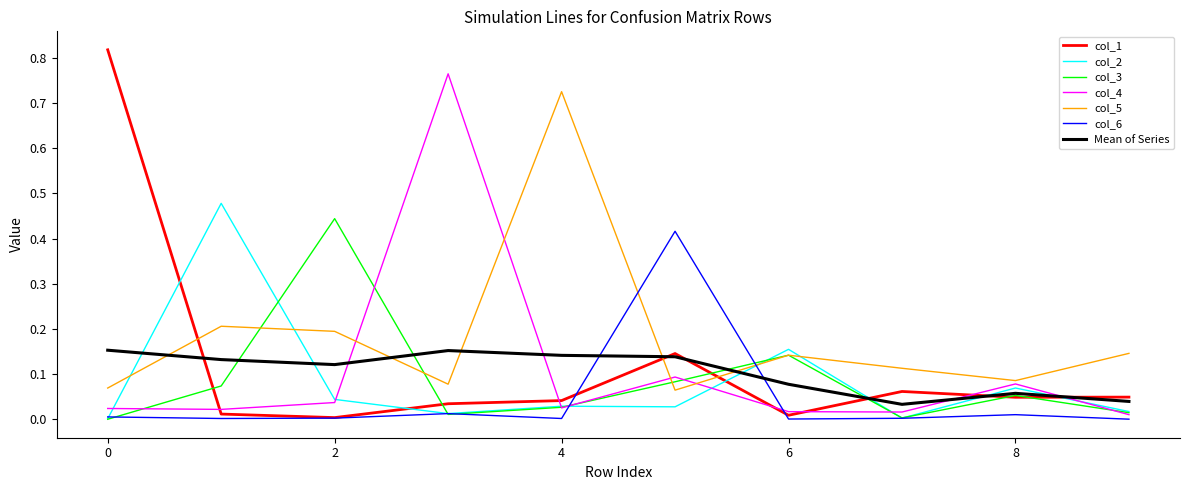

Which series has the widest spread of values?

col_1